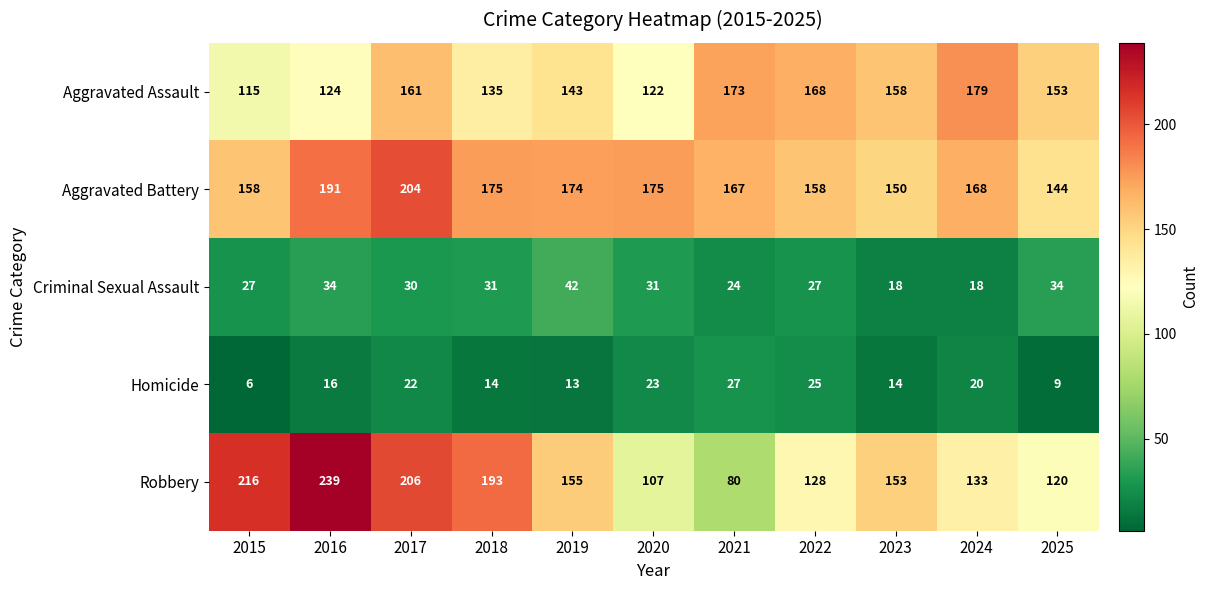

What is the total value across all series at 2017?

623